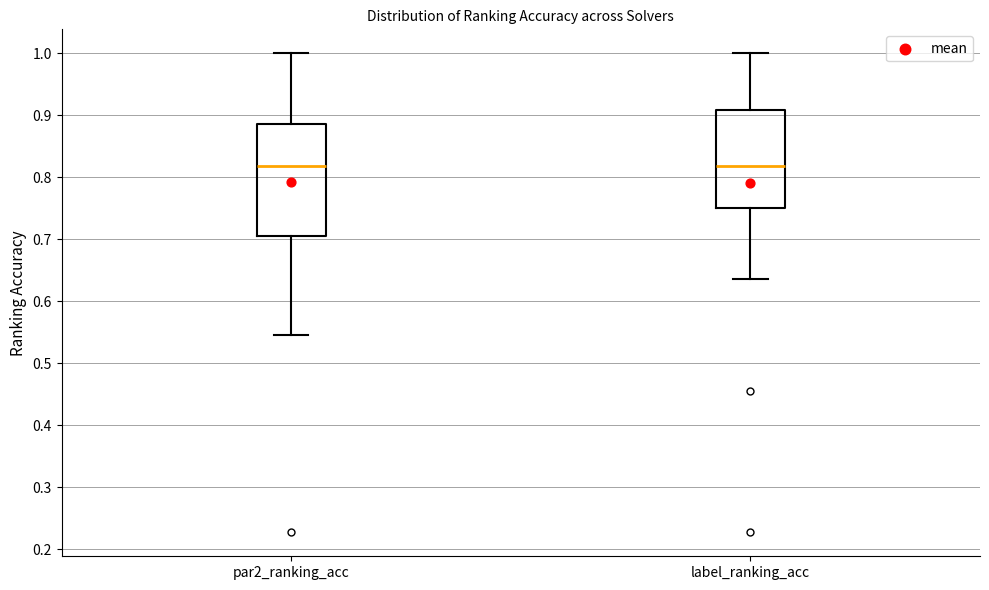

Reading left to right, transcribe this box plot: for each box, give where its median line is, the range the box spans, and where its two whiskers end, as read against the y-axis. The values are not printed on the chart, so give them approximately, as read against the axis.

par2_ranking_acc: median 0.82, box 0.70 to 0.89, whiskers 0.55 to 1.00
label_ranking_acc: median 0.82, box 0.75 to 0.91, whiskers 0.64 to 1.00